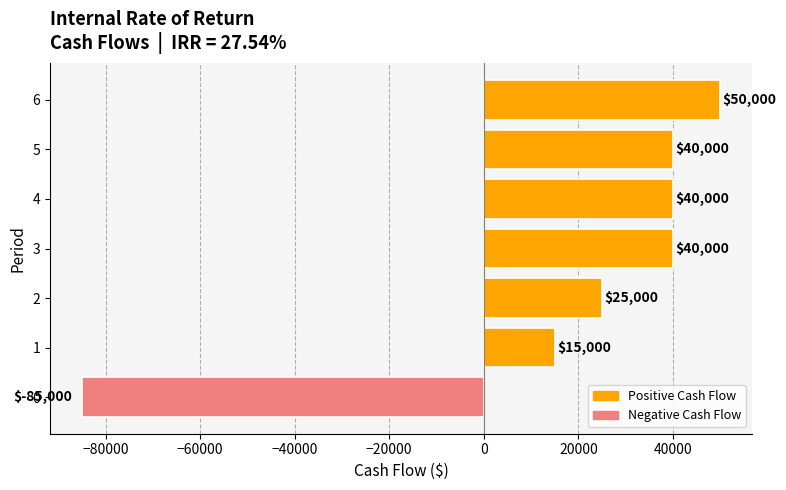

What is the difference between the values at 1 and 2?

10000